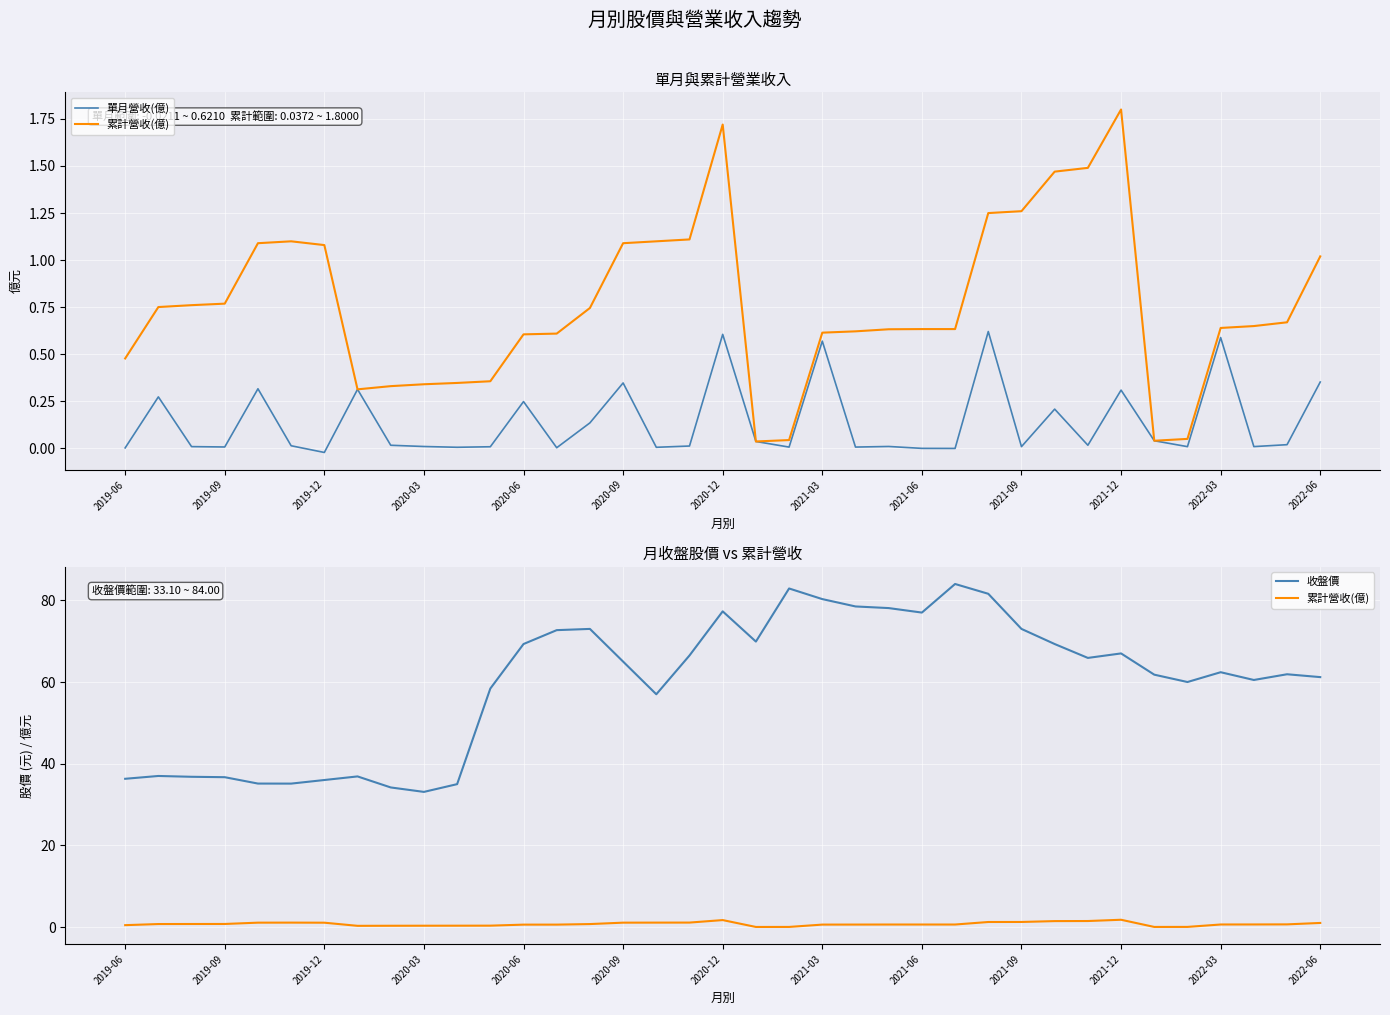

The 單月營收(億) series shows 0.6 at 2020-12. True or false?

True